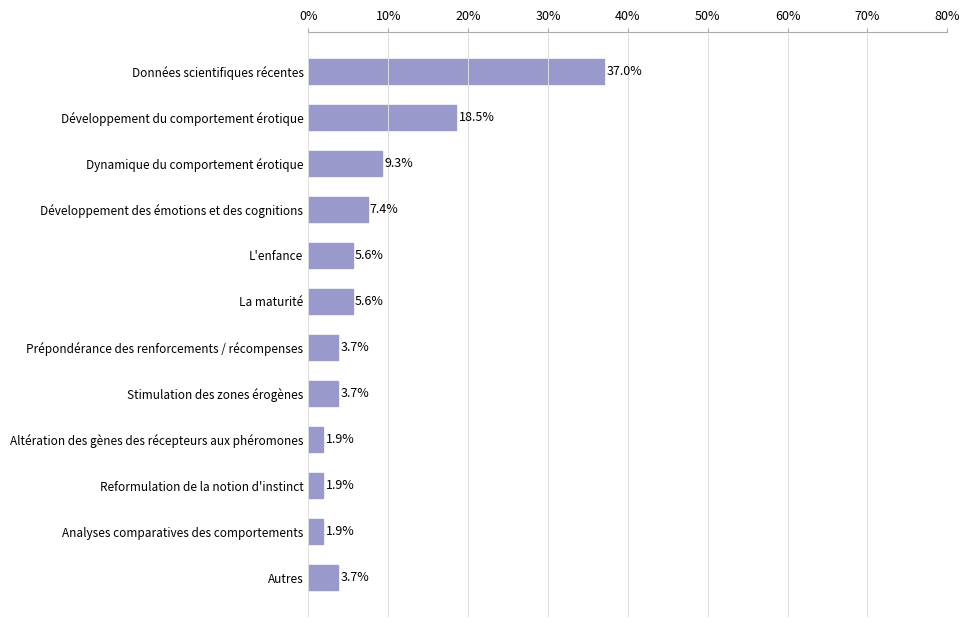

What is the change in value from L'enfance to Analyses comparatives des comportements?

-3.7